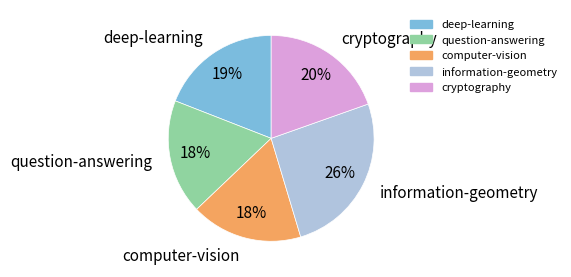

How many slices are in this pie chart?

5